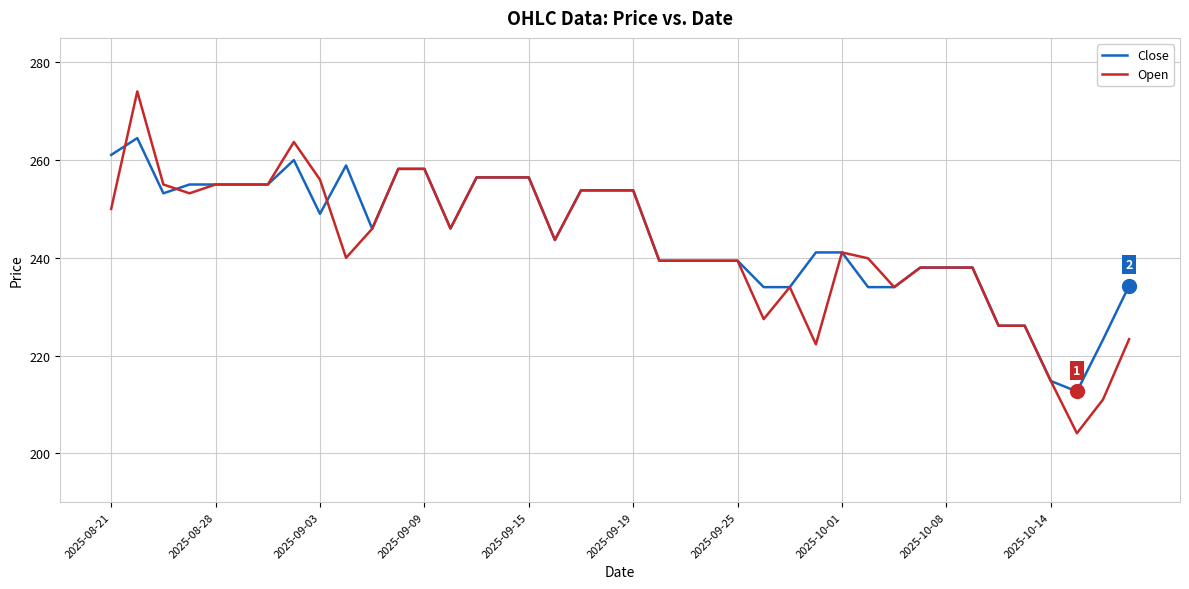

What is the lowest value of the Open series?

204.1